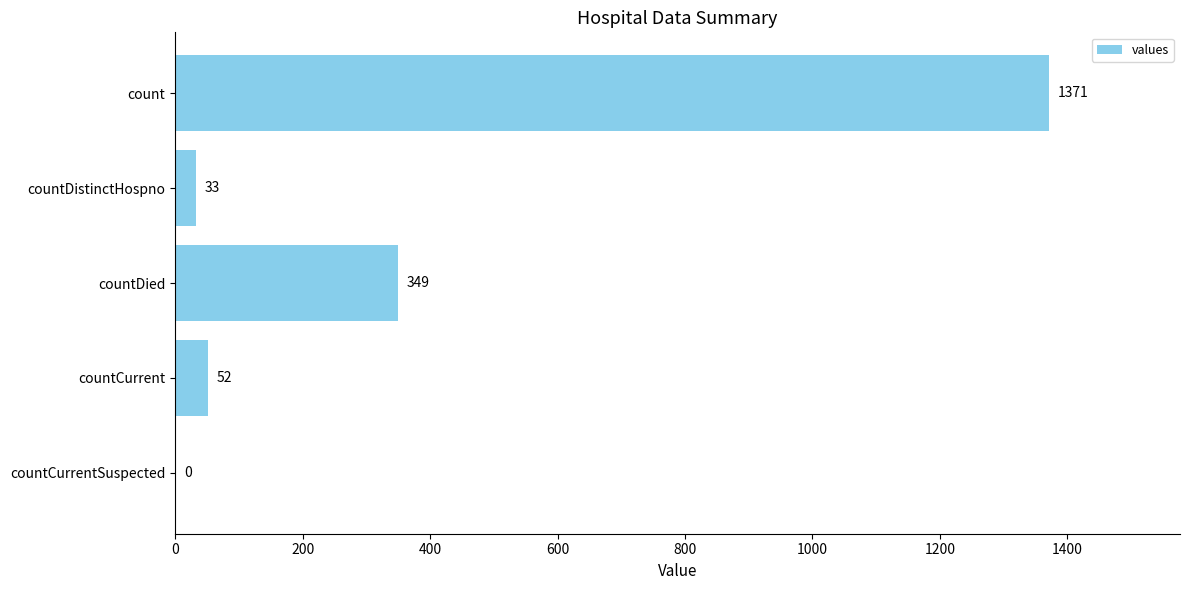

What is the sum of all values?

1805